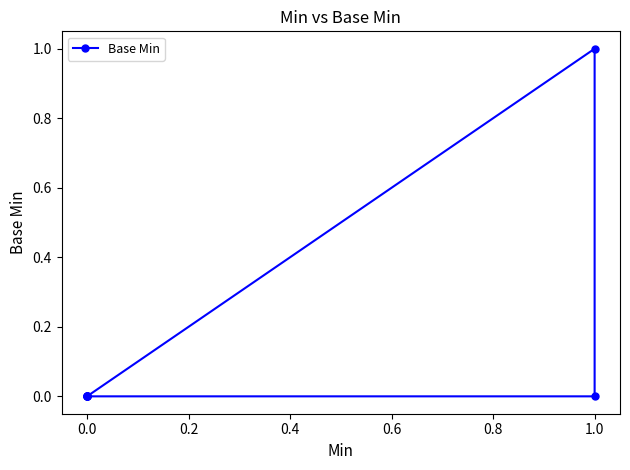

What position from the right is 0.6?

3